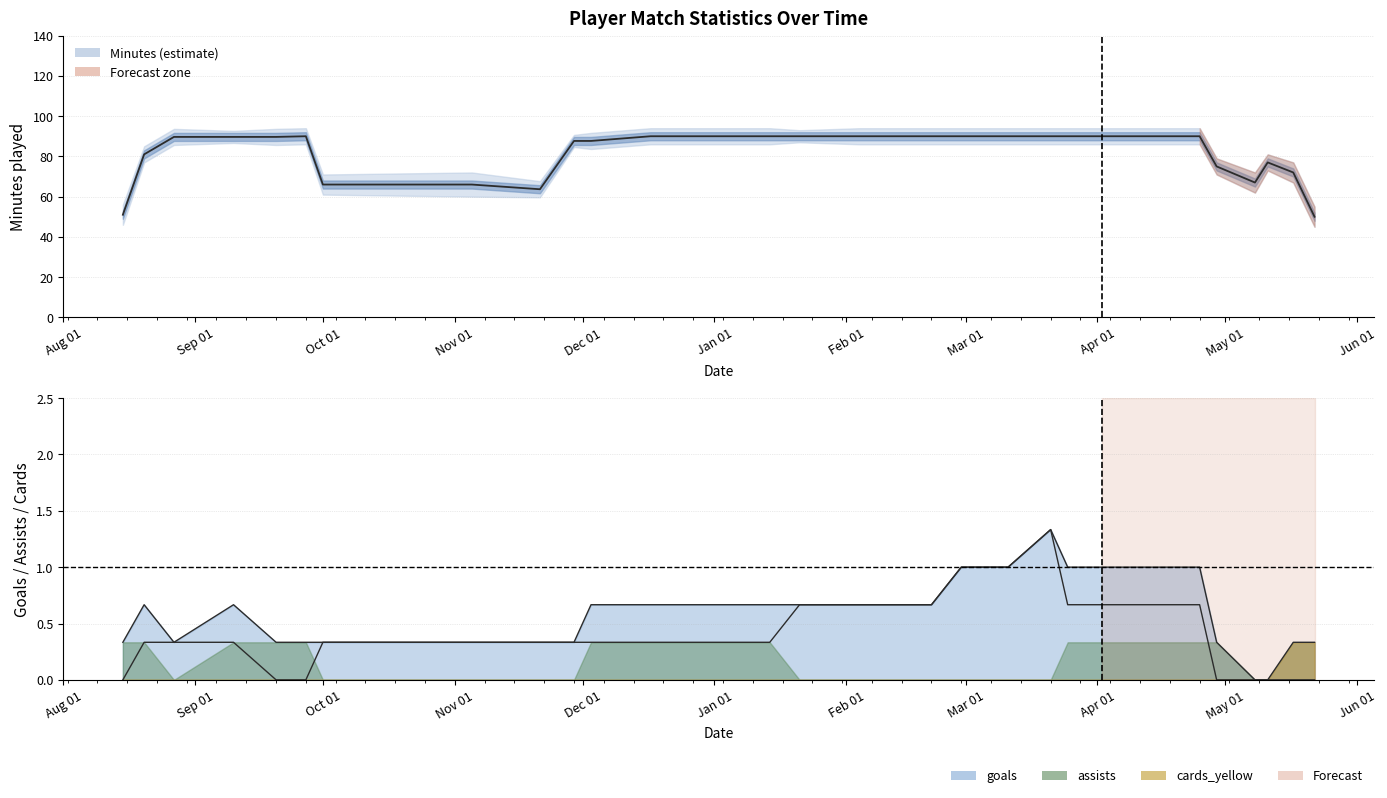

Rank the series at 2022-03-11 from lowest to highest value.

assists, cards_yellow, goals, minutes